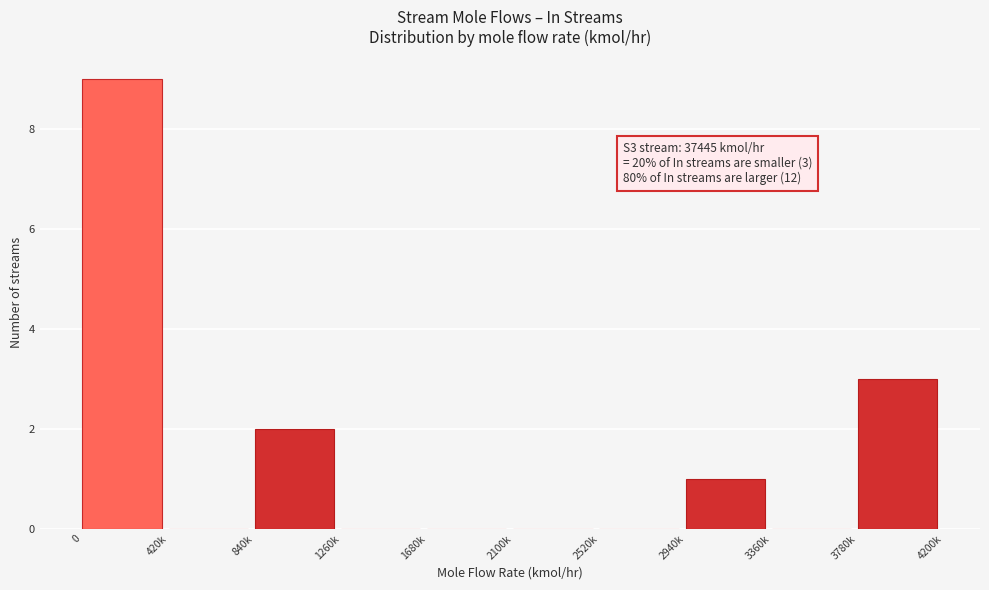

Reading left to right, list all the values displayed in this chart.

0=9	420k=0	840k=2	1260k=0	1680k=0	2100k=0	2520k=0	2940k=1	3360k=0	3780k=3